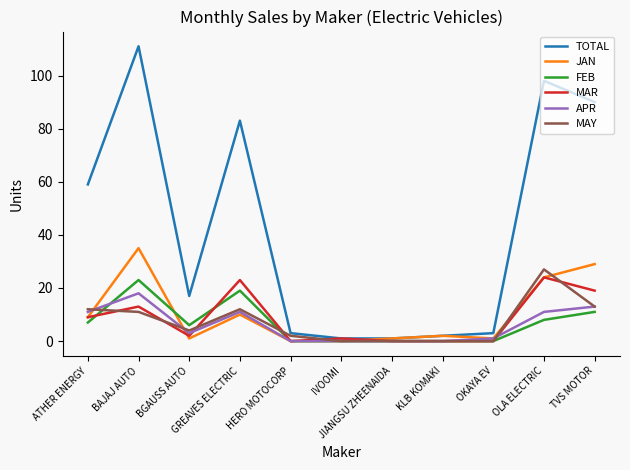

True or false: MAR has more than 1 interior local peaks.

True